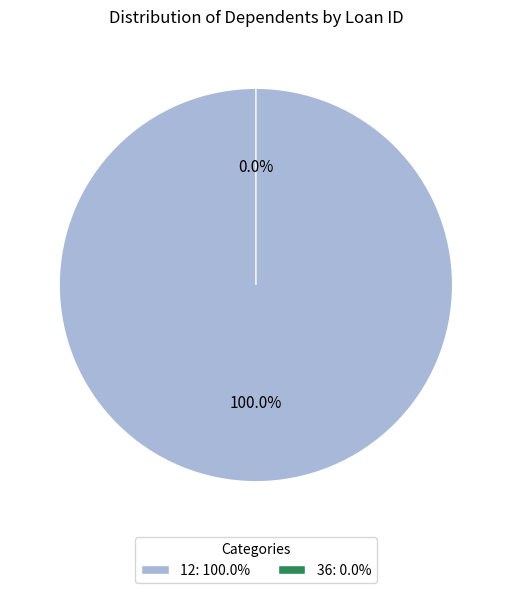

Which has a higher value, 36 or 12?

12